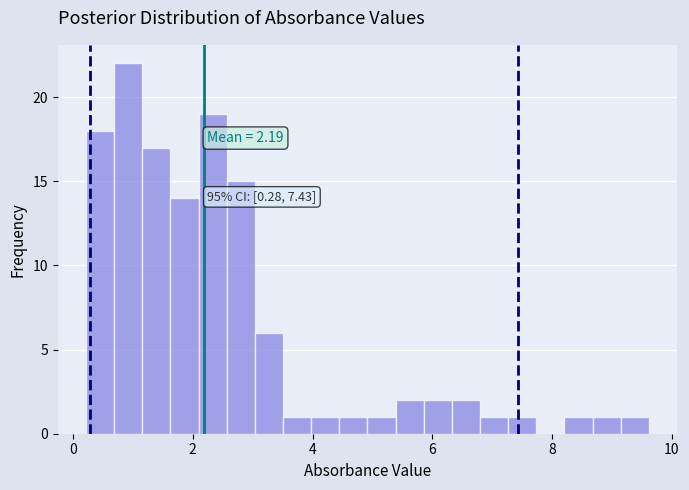

Around what value on the x-axis is the tallest bar? Give the approximate position of its centre, as read against the axis.

1.0